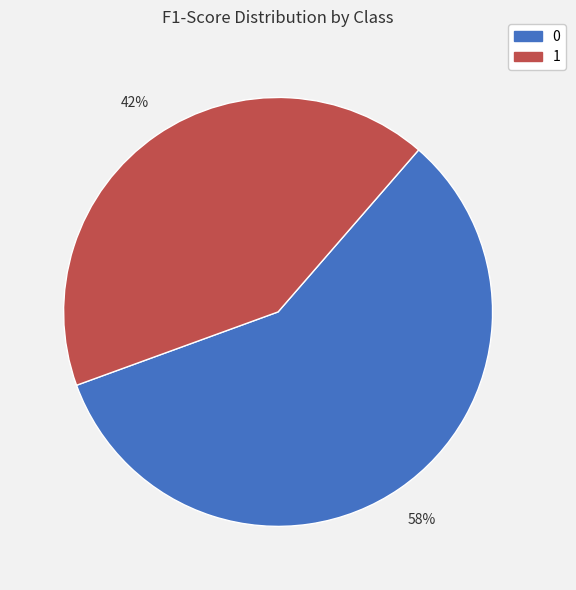

To the nearest percent, what is the average slice percentage?

50%